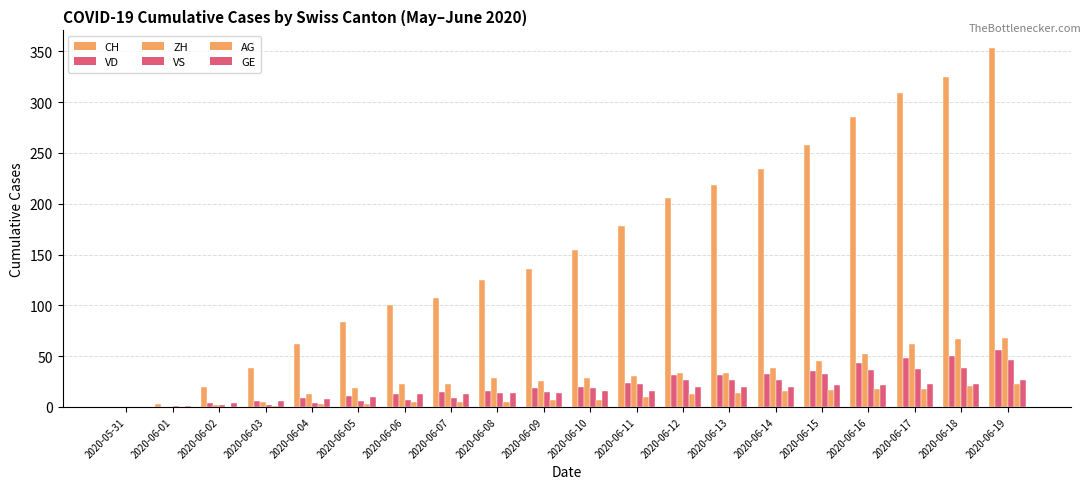

Are the bars horizontal?

No